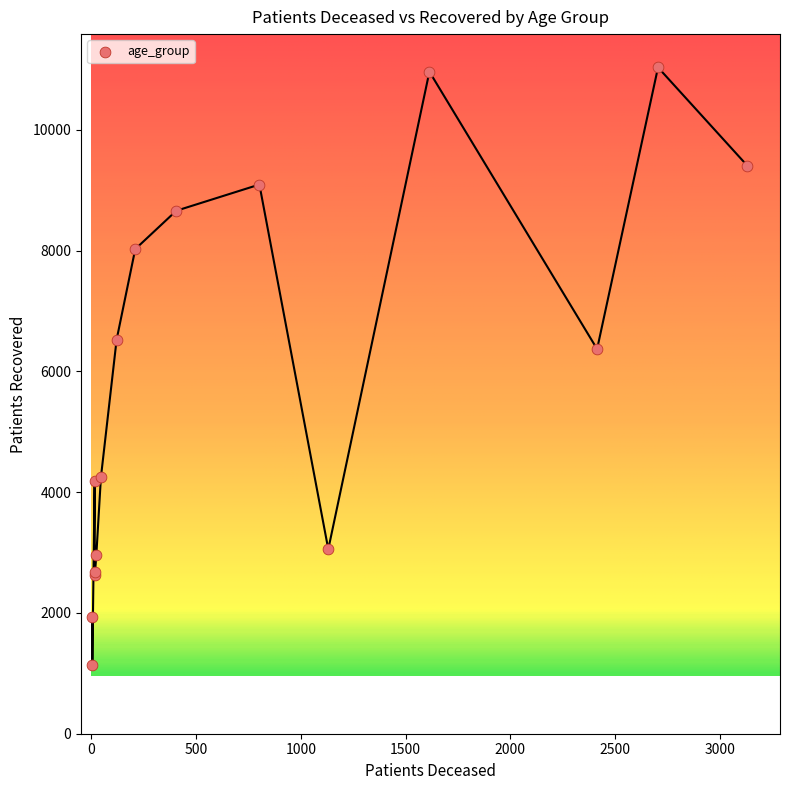

What Y value in the scatter plot is closest to 6081?

6369